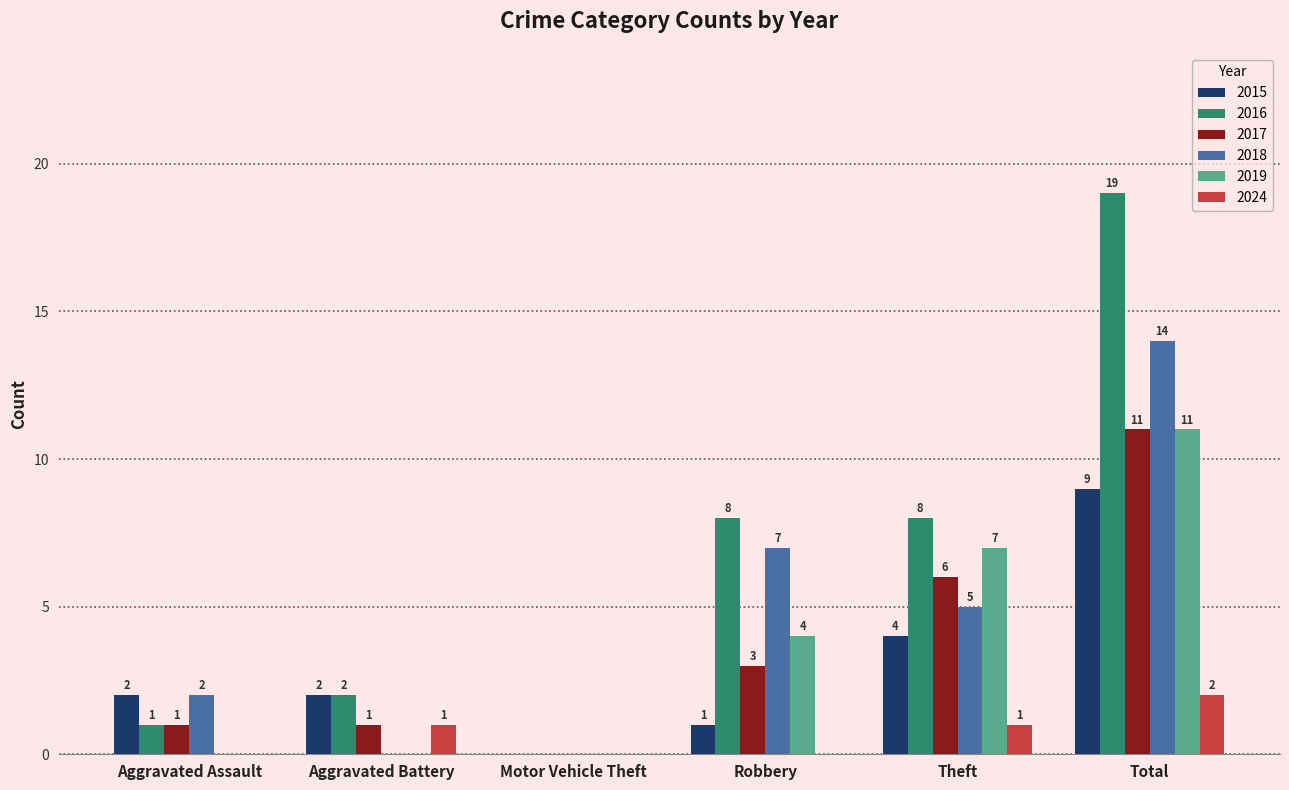

At which category is the sum across all series the highest?

Total